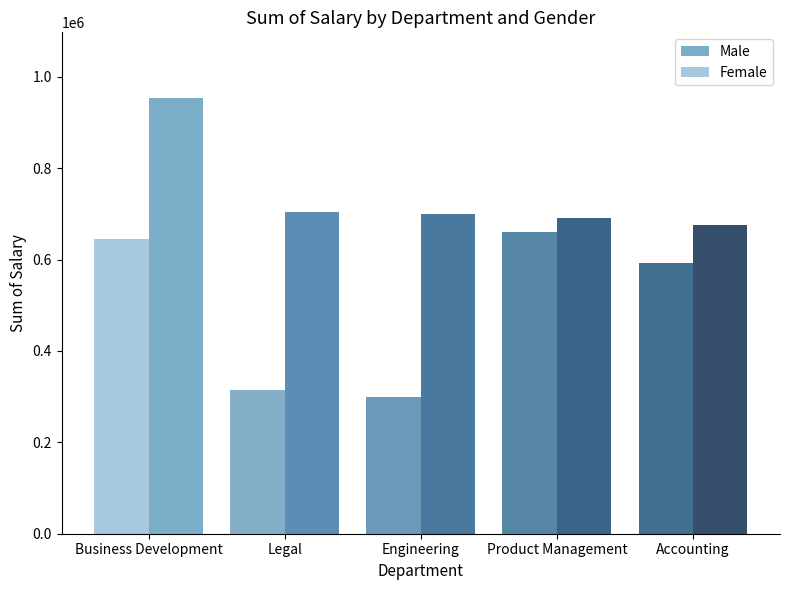

What is the difference between the Male values at Engineering and Accounting?

24819.1